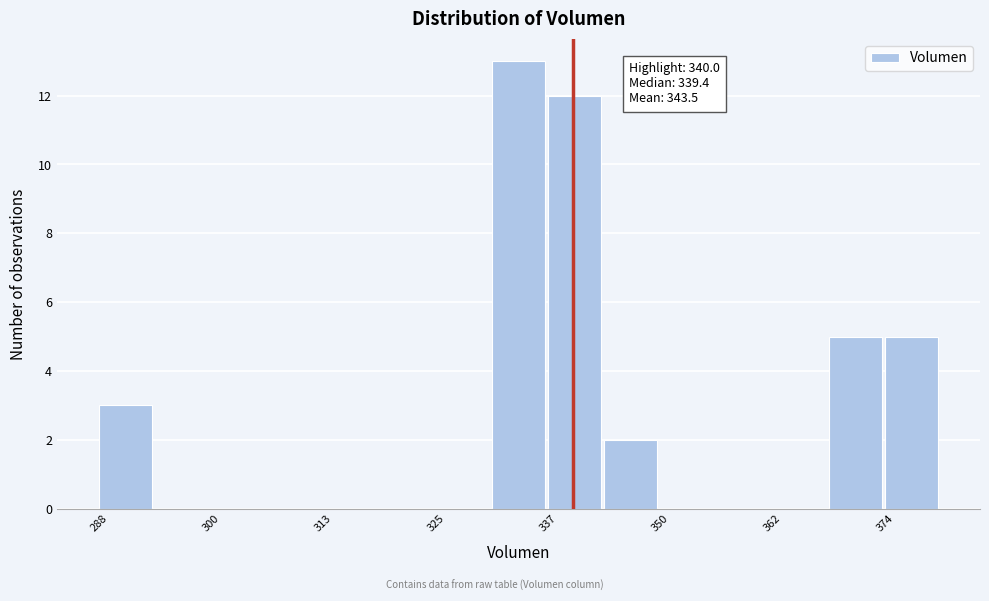

Read against the x-axis, roughly where is the centre of the tallest bar?

334